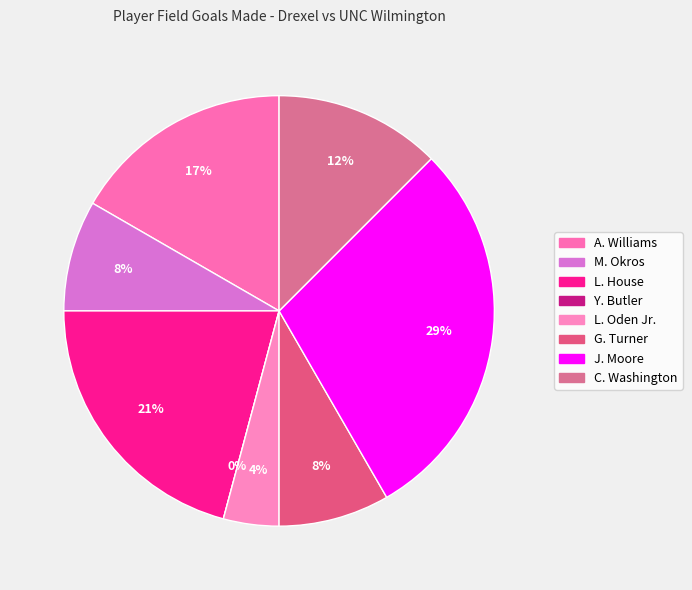

Between C. Washington and Y. Butler, which is larger?

C. Washington